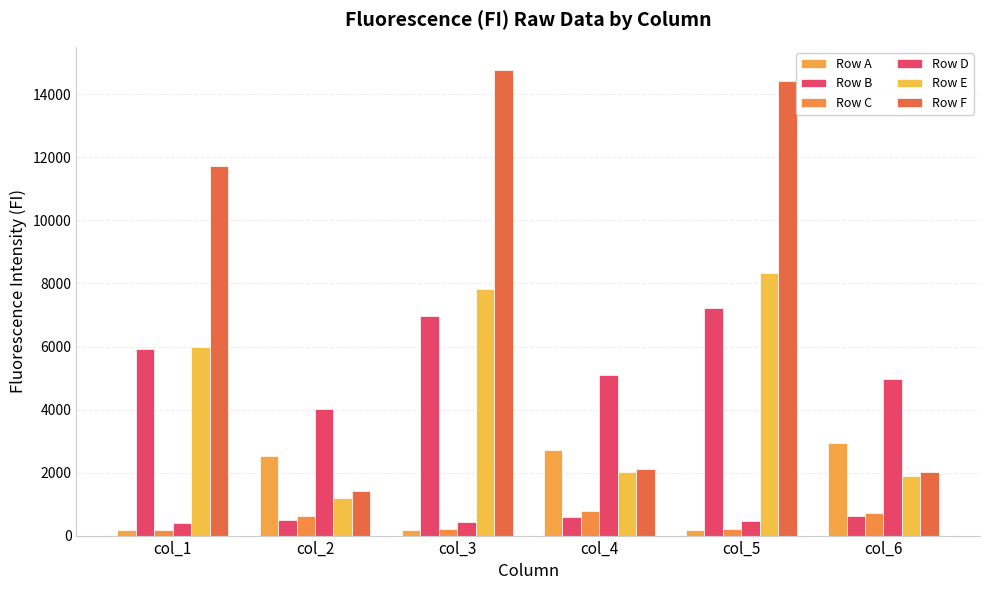

Count the number of categories in the chart.

6